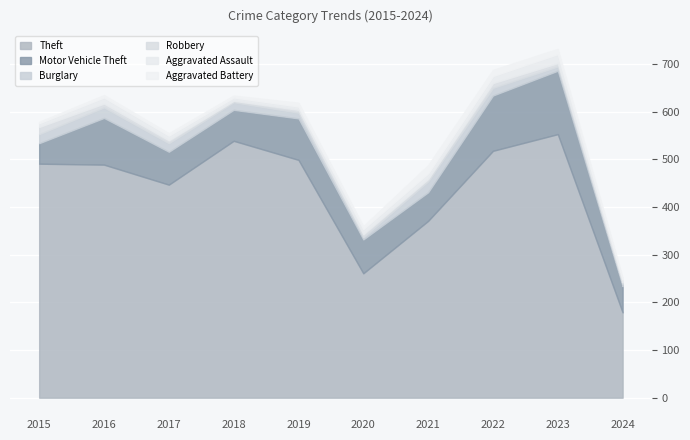

Reading left to right, transcribe all the data shown in this chart.

Theft: 491	489	447	539	499	261	371	518	553	179
Motor Vehicle Theft: 43	98	69	65	87	71	60	116	133	55
Burglary: 19	22	18	16	12	5	23	16	9	5
Robbery: 15	8	6	3	6	6	5	10	7	3
Aggravated Assault: 8	13	10	7	7	11	12	15	19	6
Aggravated Battery: 3	5	5	4	8	6	17	13	11	4